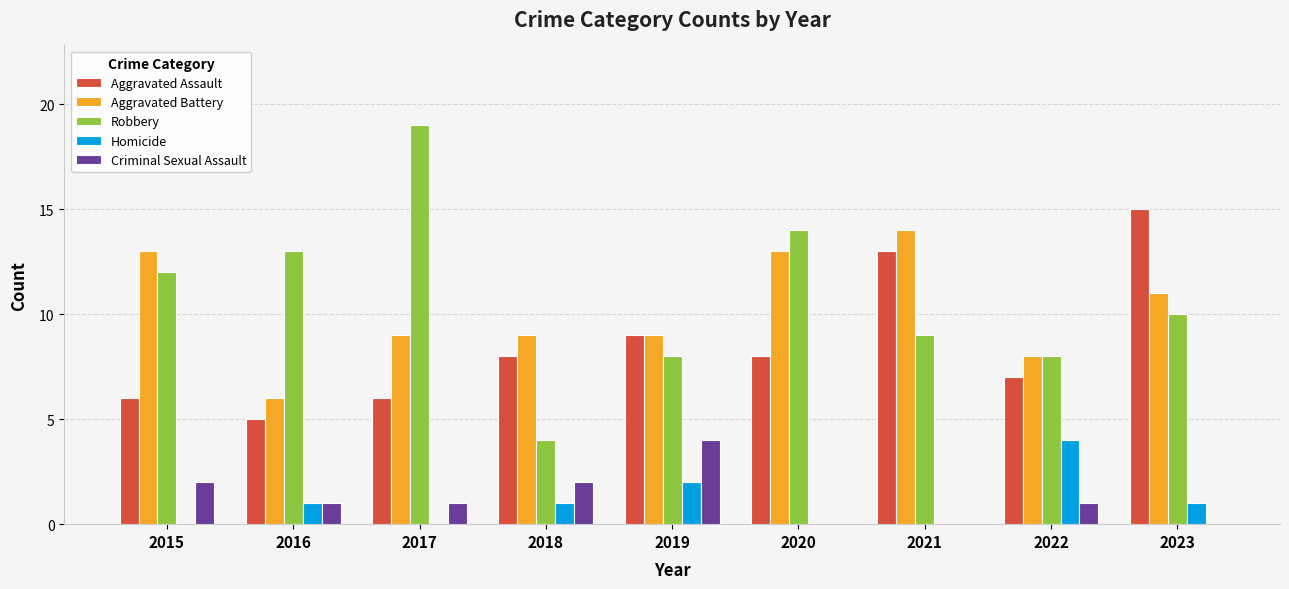

What is the total value across all series at 2015?

33